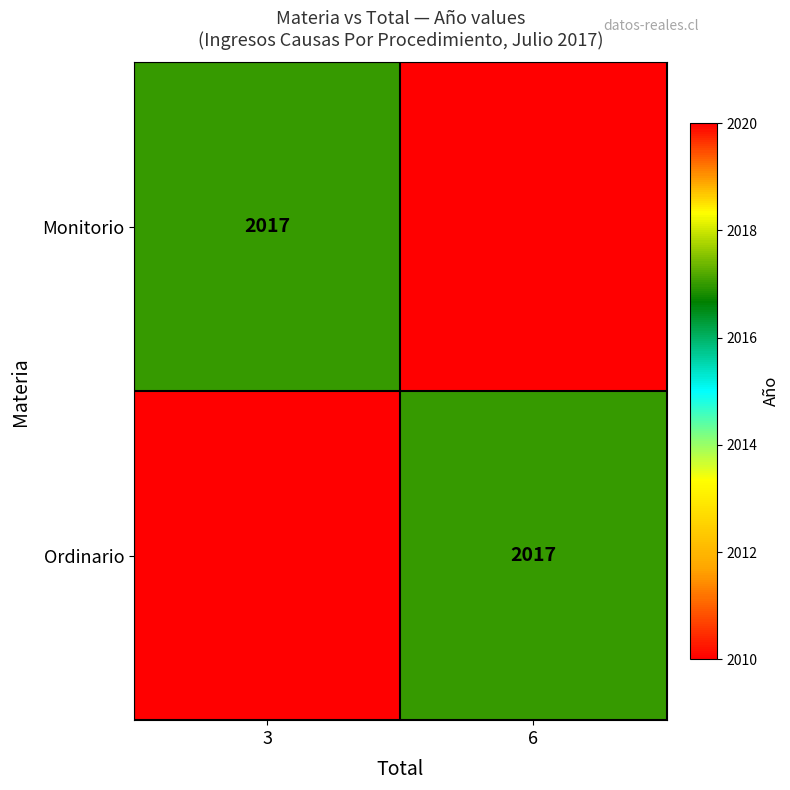

At how many categories does at least one series exceed 2013?

2